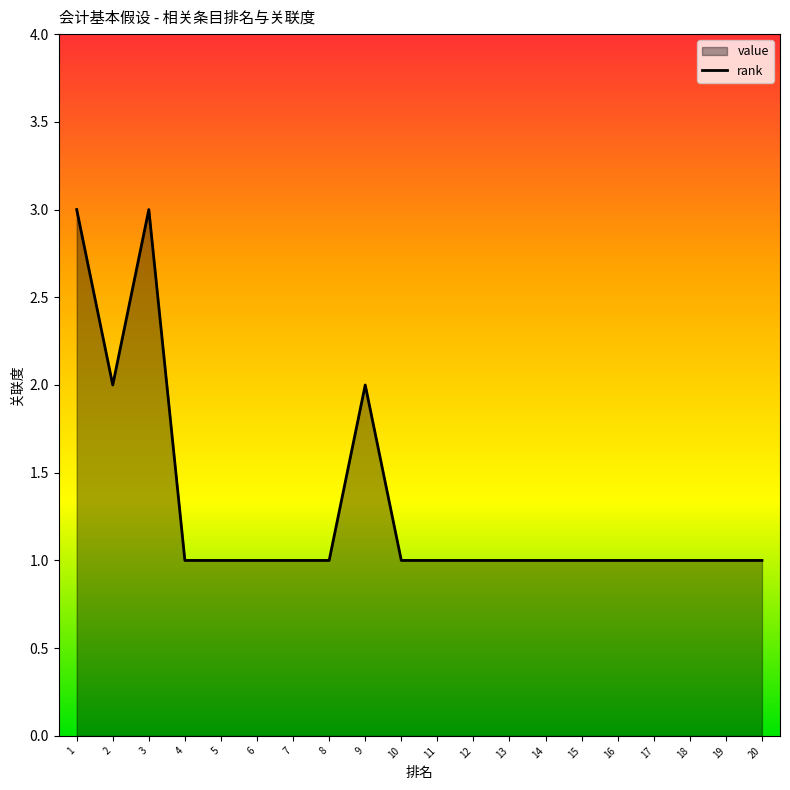

Which has a higher value, 2 or 13?

2